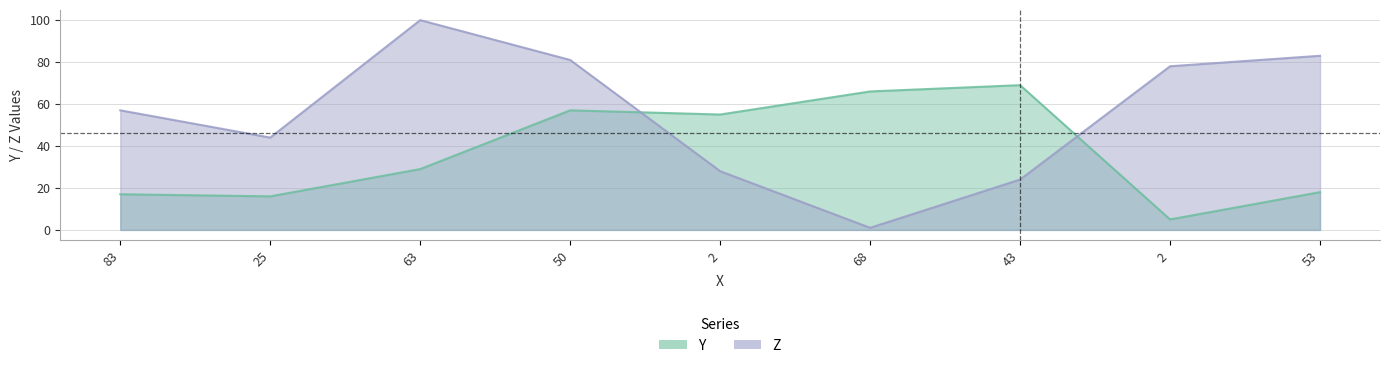

Is the value of Y at 25 greater than the value of Z at 63?

No